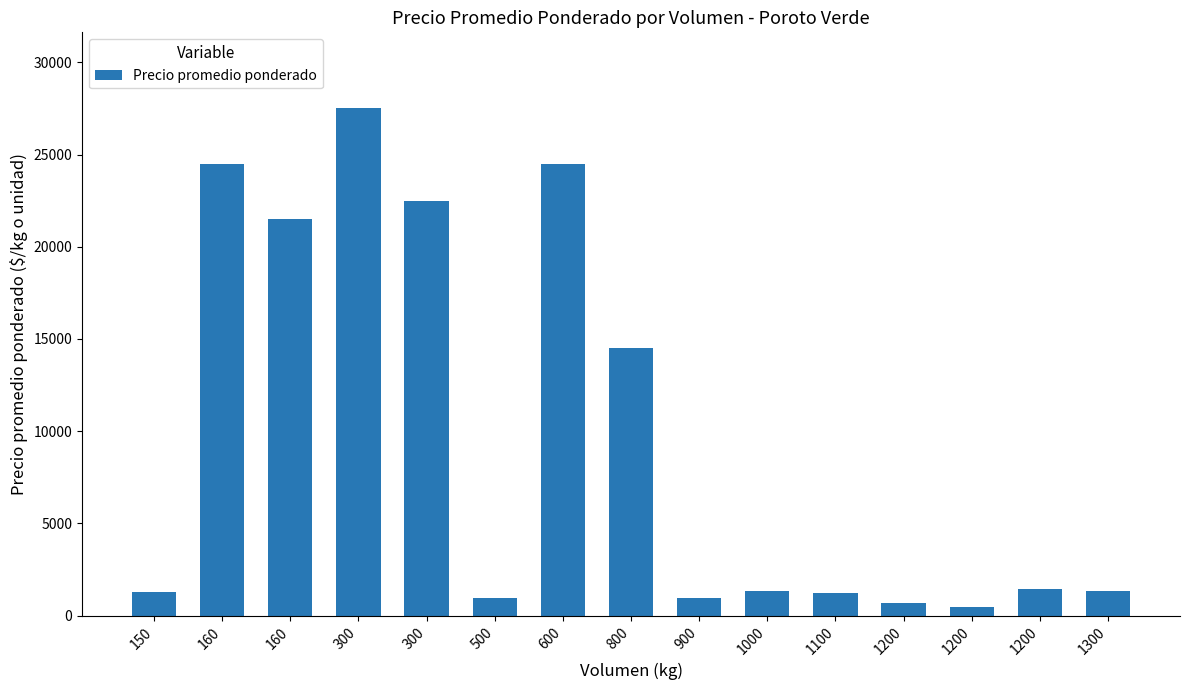

How many series are shown in this chart?

1